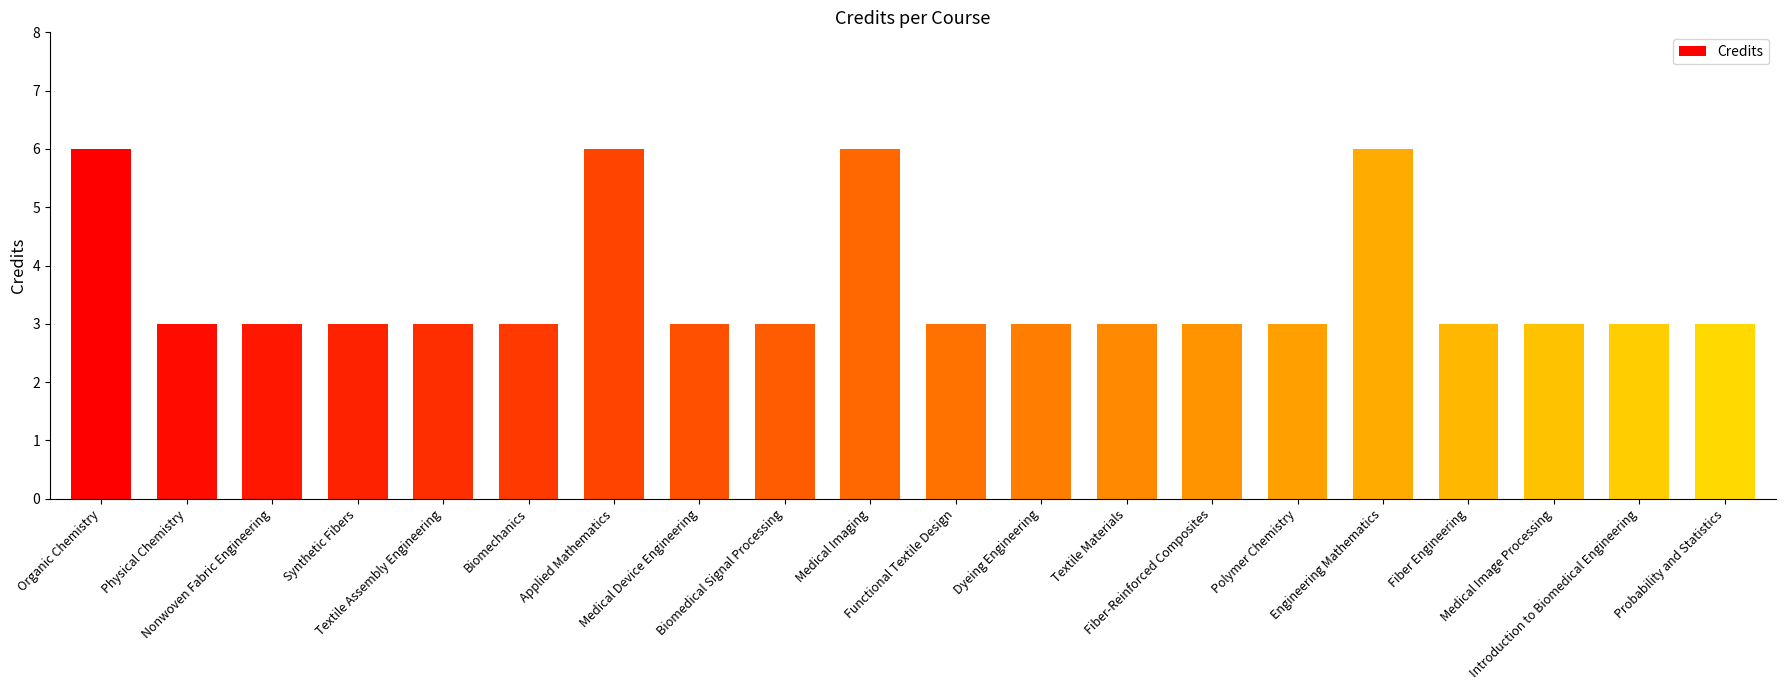

What is the value of the 2nd bar from the left?

3